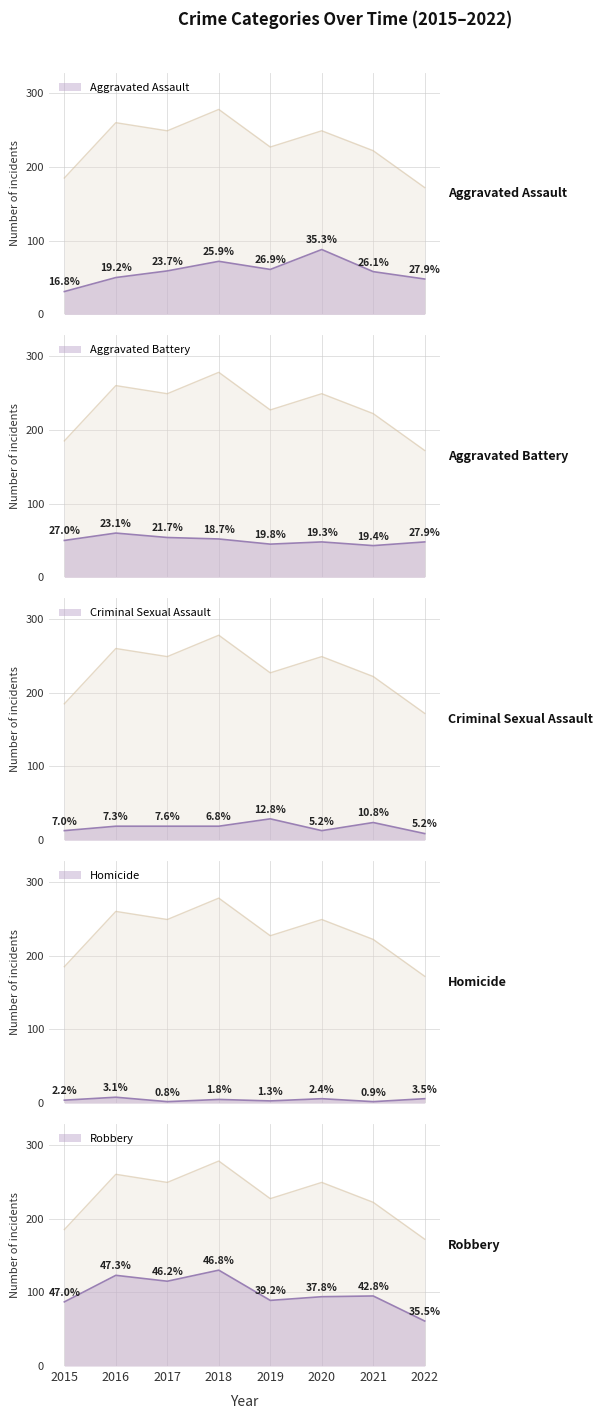

What is the difference between the maximum and minimum values in the Aggravated Battery series?

17